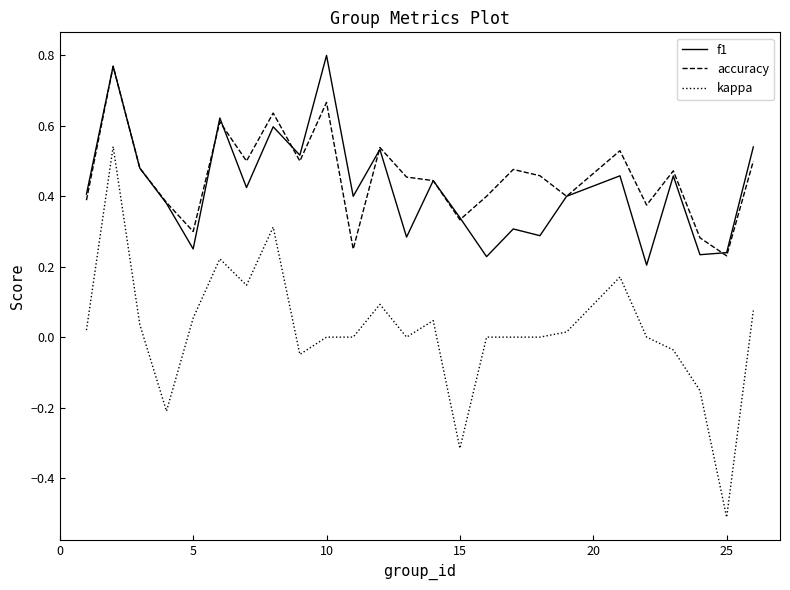

Which series has the largest range (max minus min)?

kappa